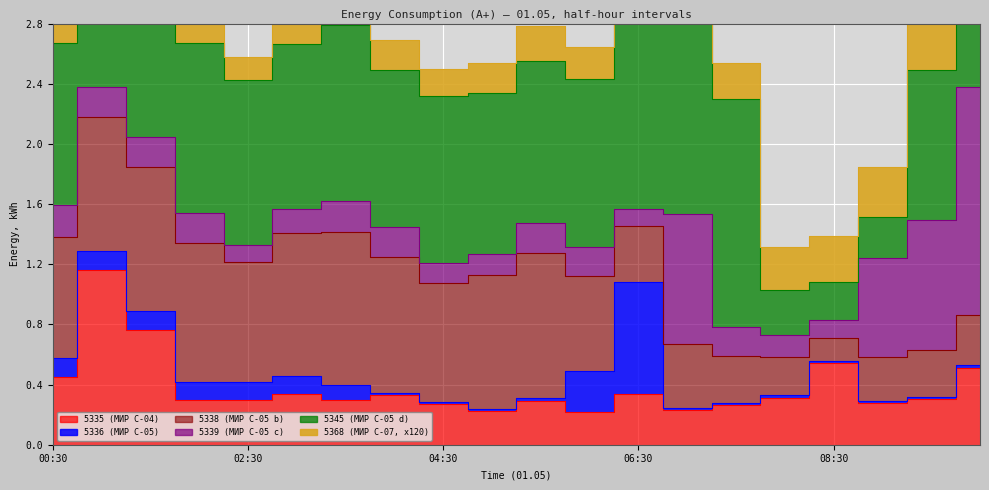

At 05:30, list the series in order from largest to smallest.

5345 (МИР С-05 d), 5338 (МИР С-05 b), 5335 (МИР С-04), 5368 (МИР С-07, x120), 5339 (МИР С-05 c), 5336 (МИР С-05)